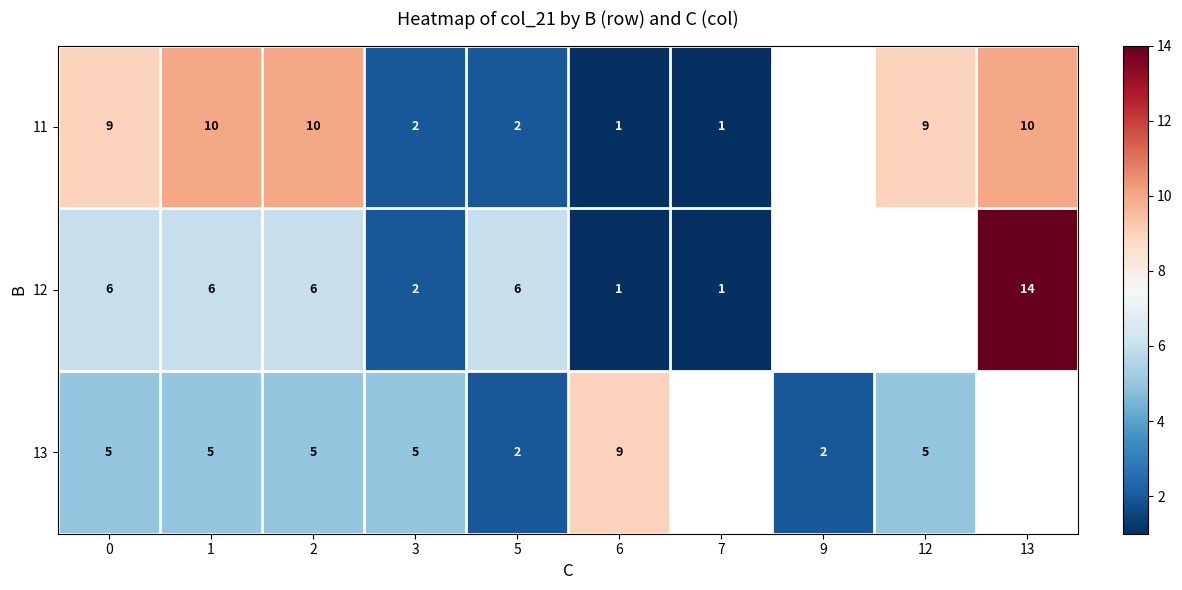

The value of 12 at 6 is 1. True or false?

True